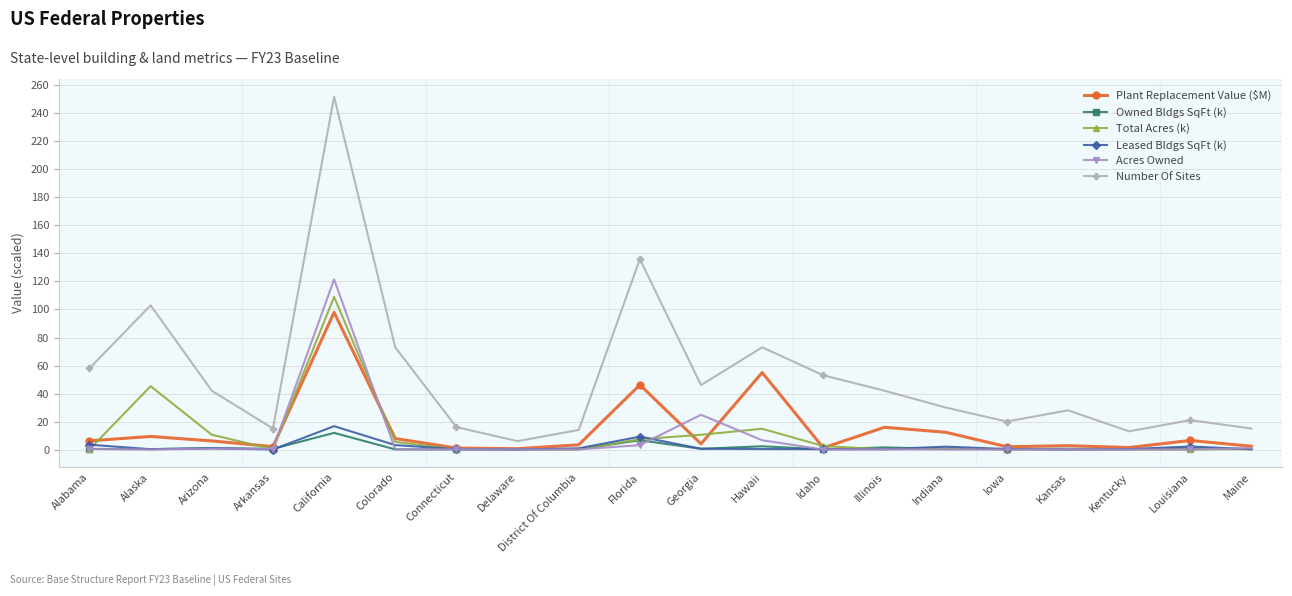

Which series has the widest spread of values?

Number Of Sites